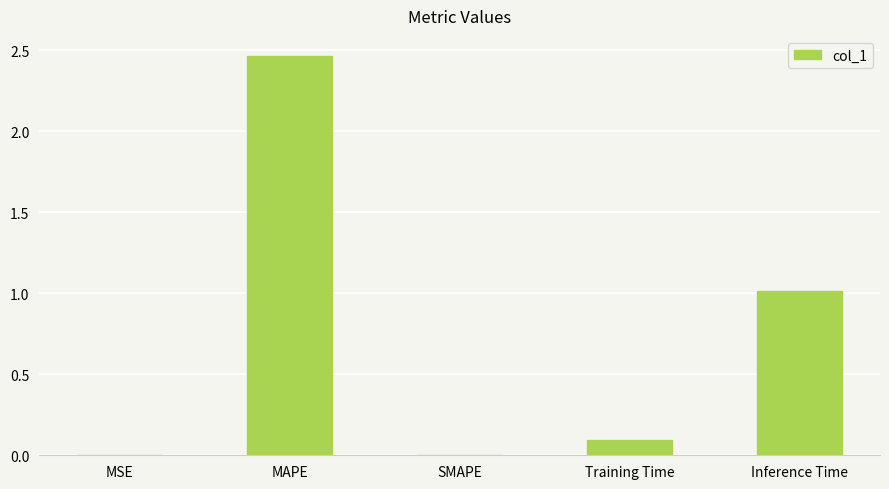

What is the average value?

0.7